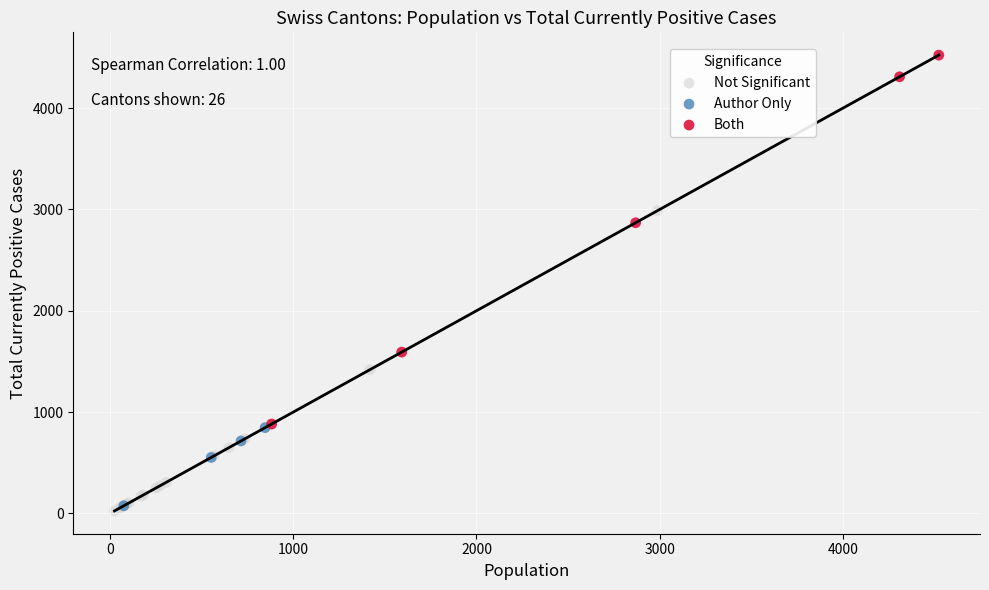

What are all the series names shown in the legend?

Not Significant, Author Only, Both